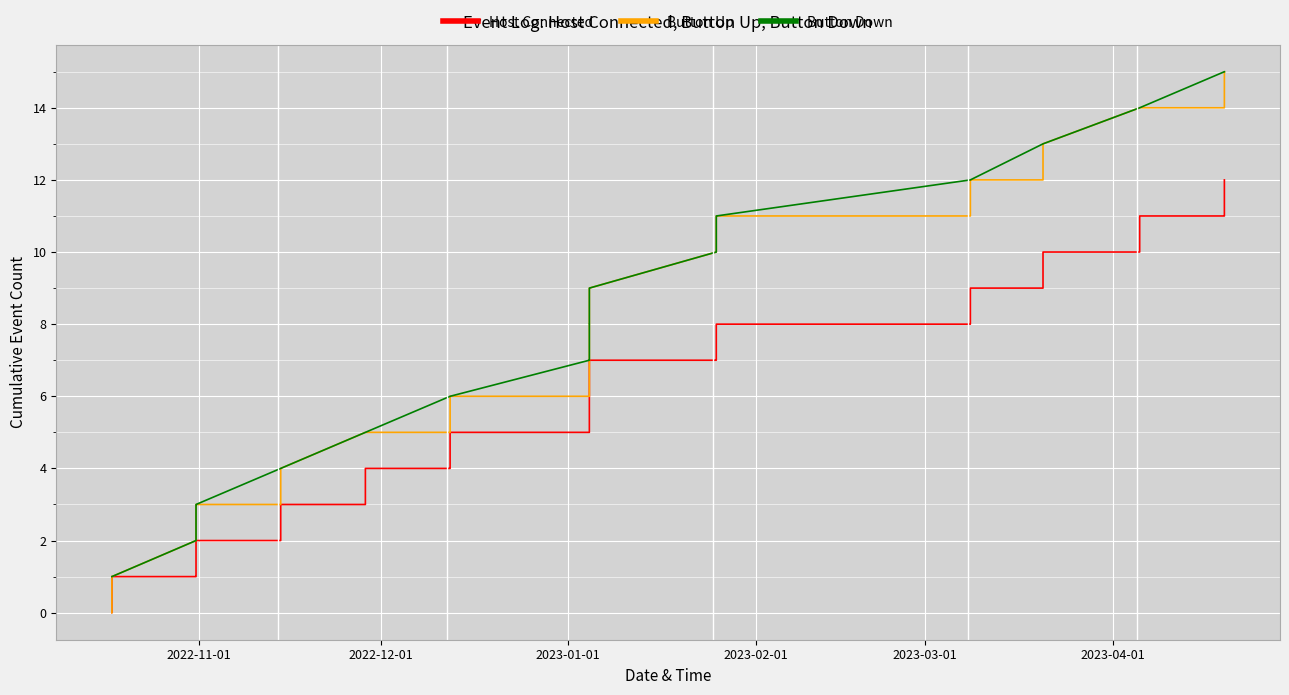

What is the maximum value for Button Up?

15